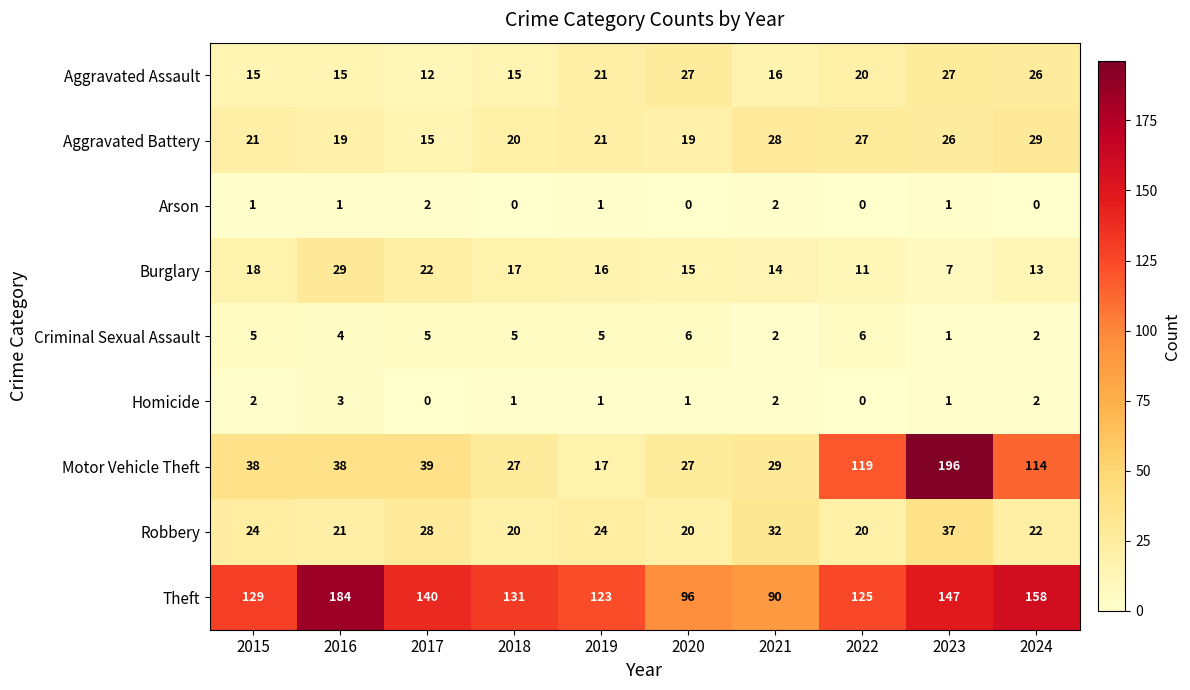

At which category is the sum across all series the highest?

2023